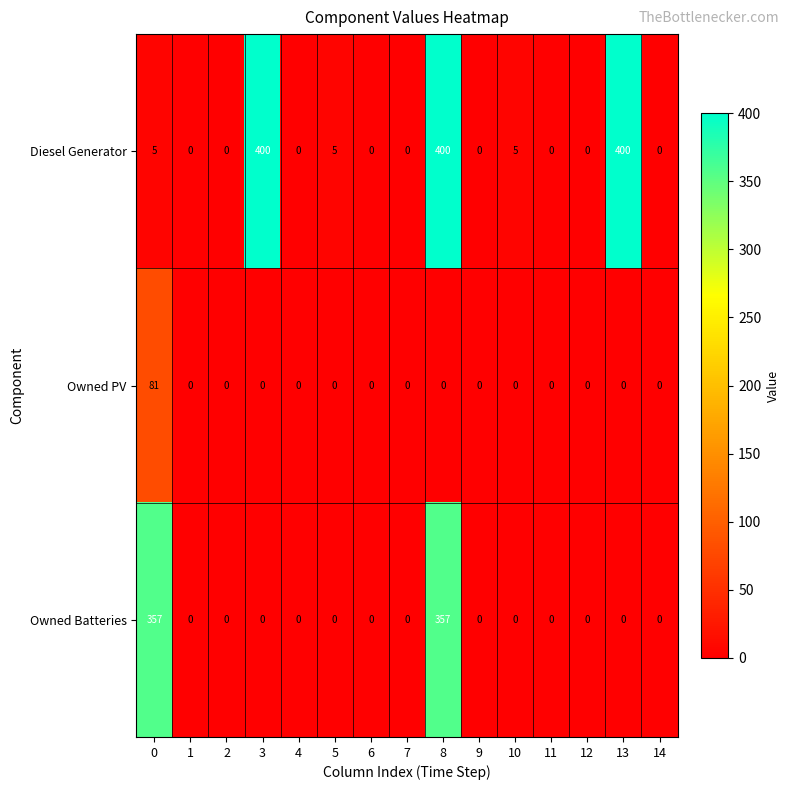

The value of Owned Batteries at 9 is 0. True or false?

True